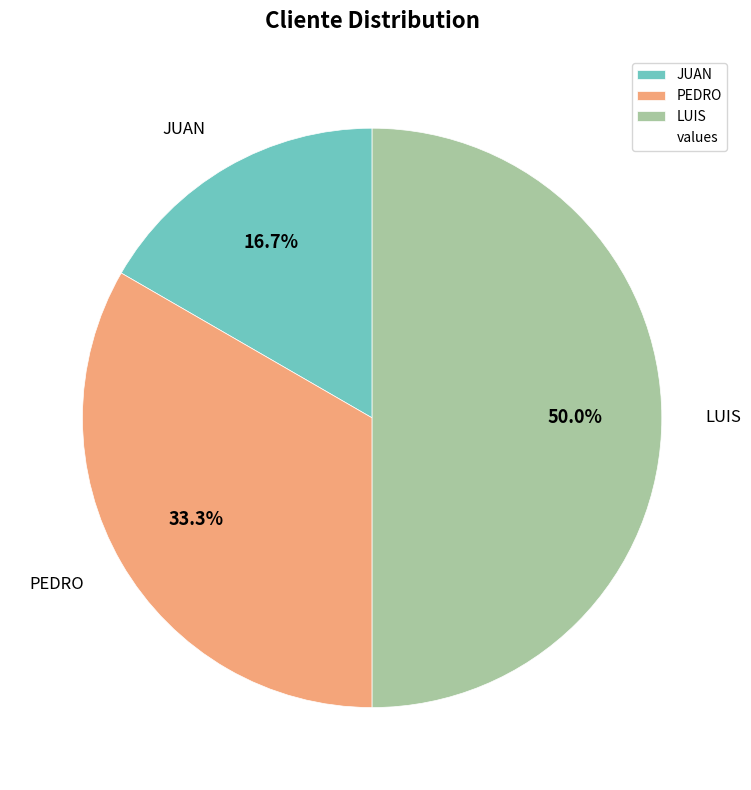

Which slice is the largest?

LUIS